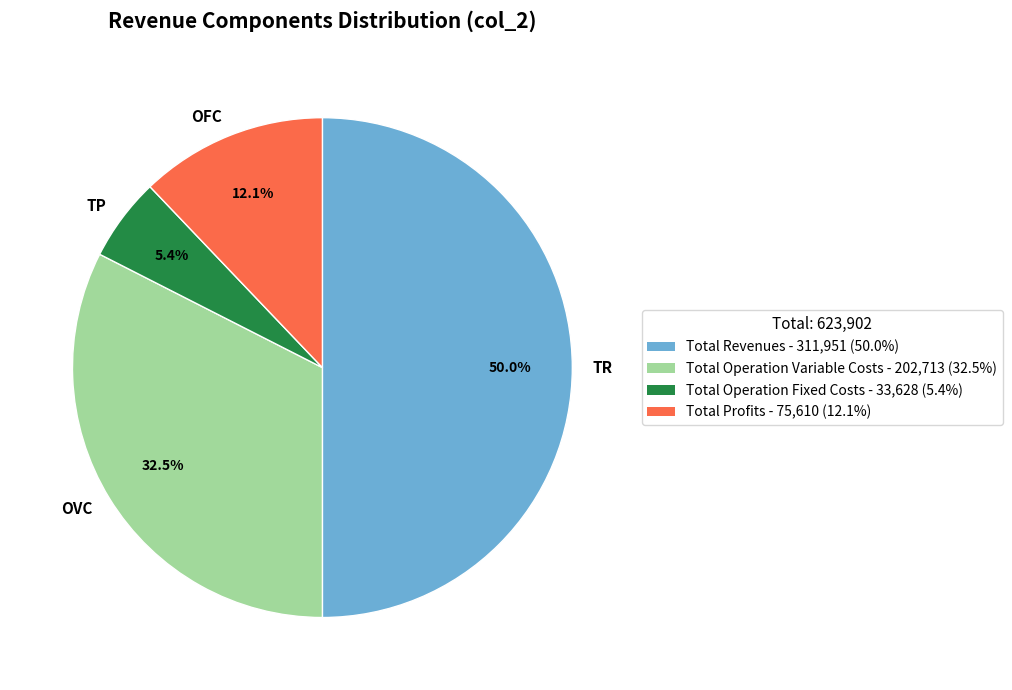

What percentage is NOT represented by TP?

94.6%